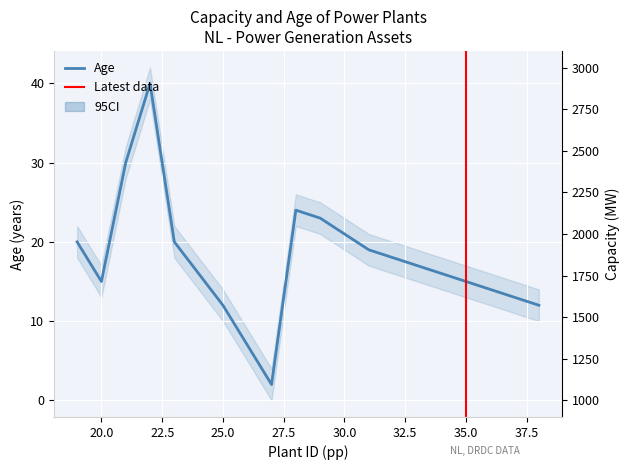

The Age series shows 3 at 37. True or false?

False